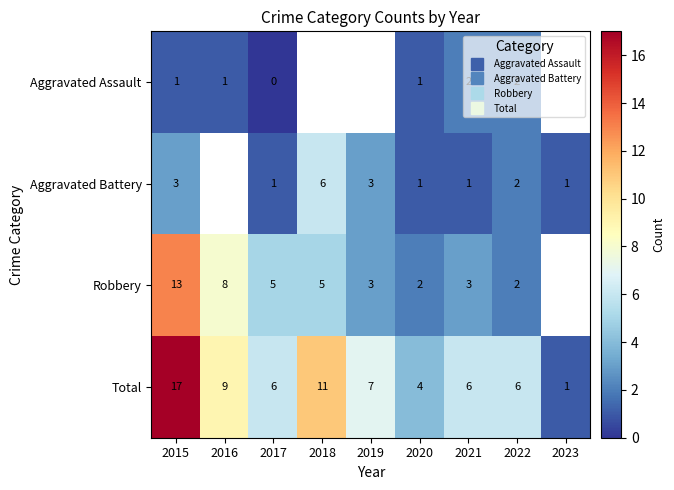

What is the sum of all Total values?

67.0